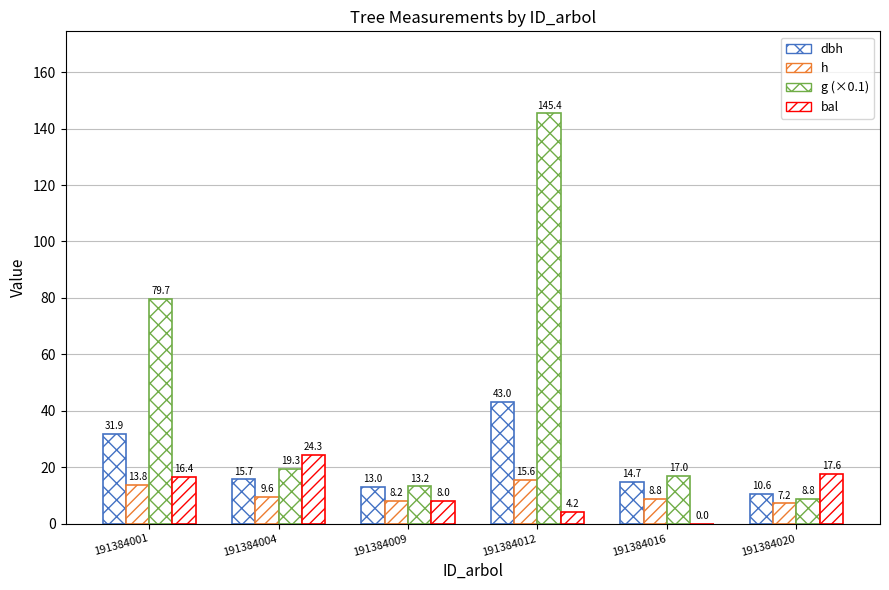

Which series has the largest range (max minus min)?

g (×0.1)